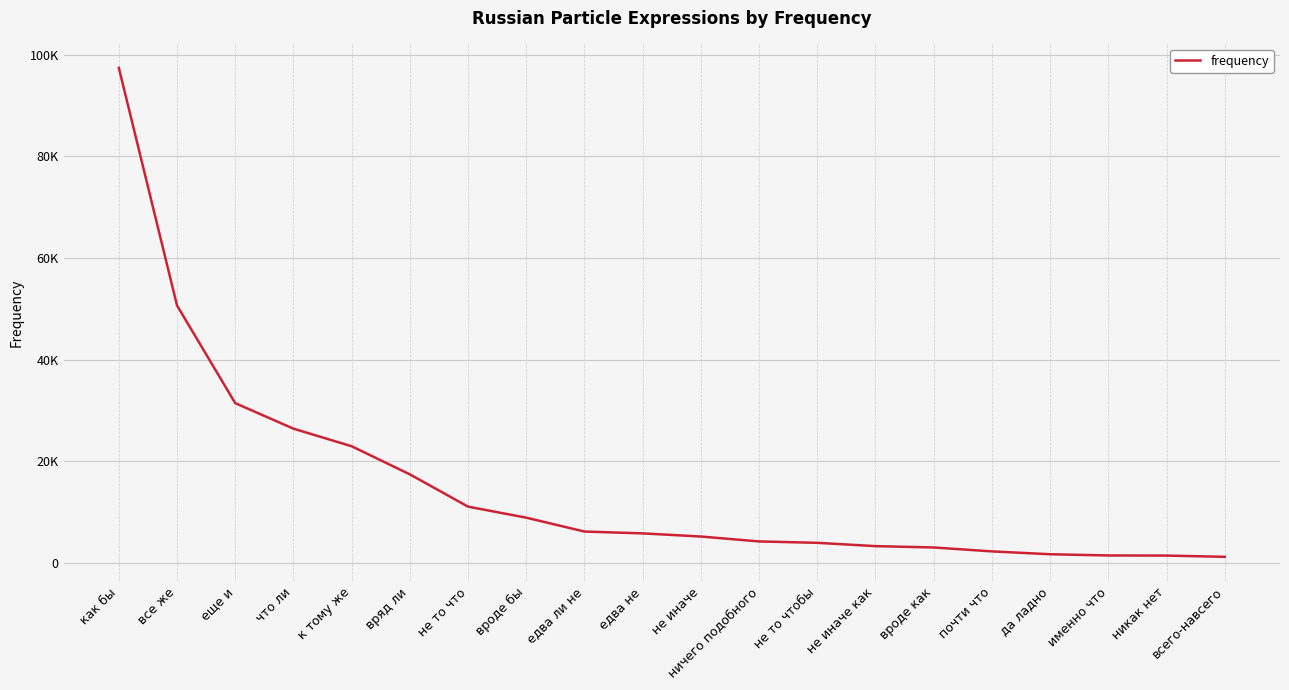

Does the chart display data point markers on the line(s)?

No